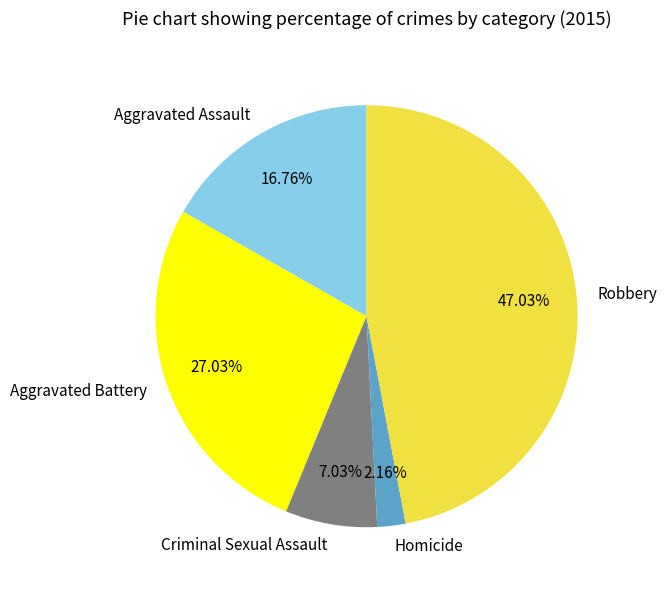

What percentage do Aggravated Battery and Aggravated Assault together represent?

43.8%